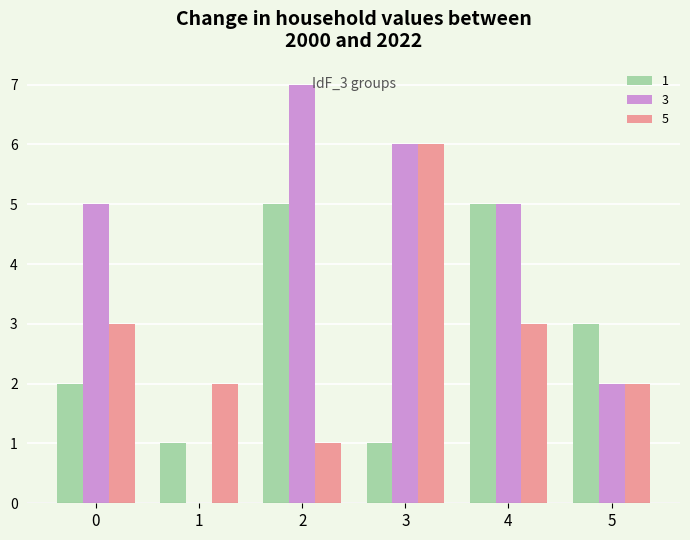

Which label corresponds to the largest value in the chart?

2